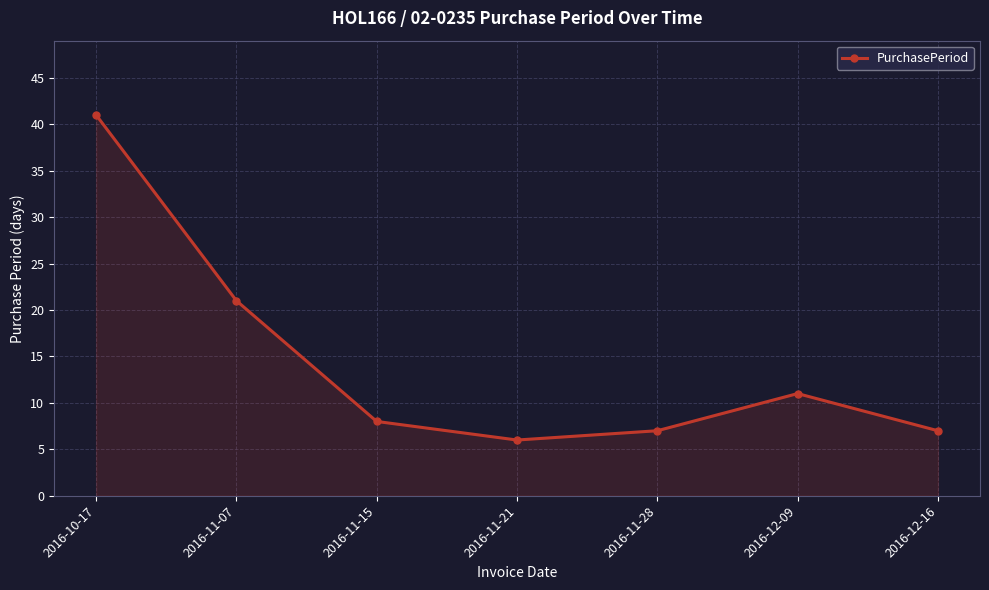

What is the difference between the values at 2016-11-15 and 2016-12-16?

1